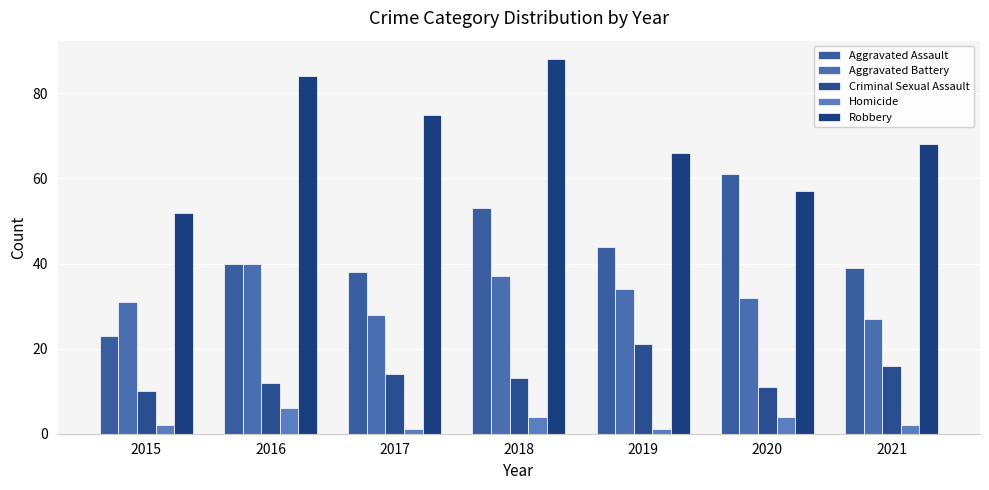

Does the chart contain any negative values?

No